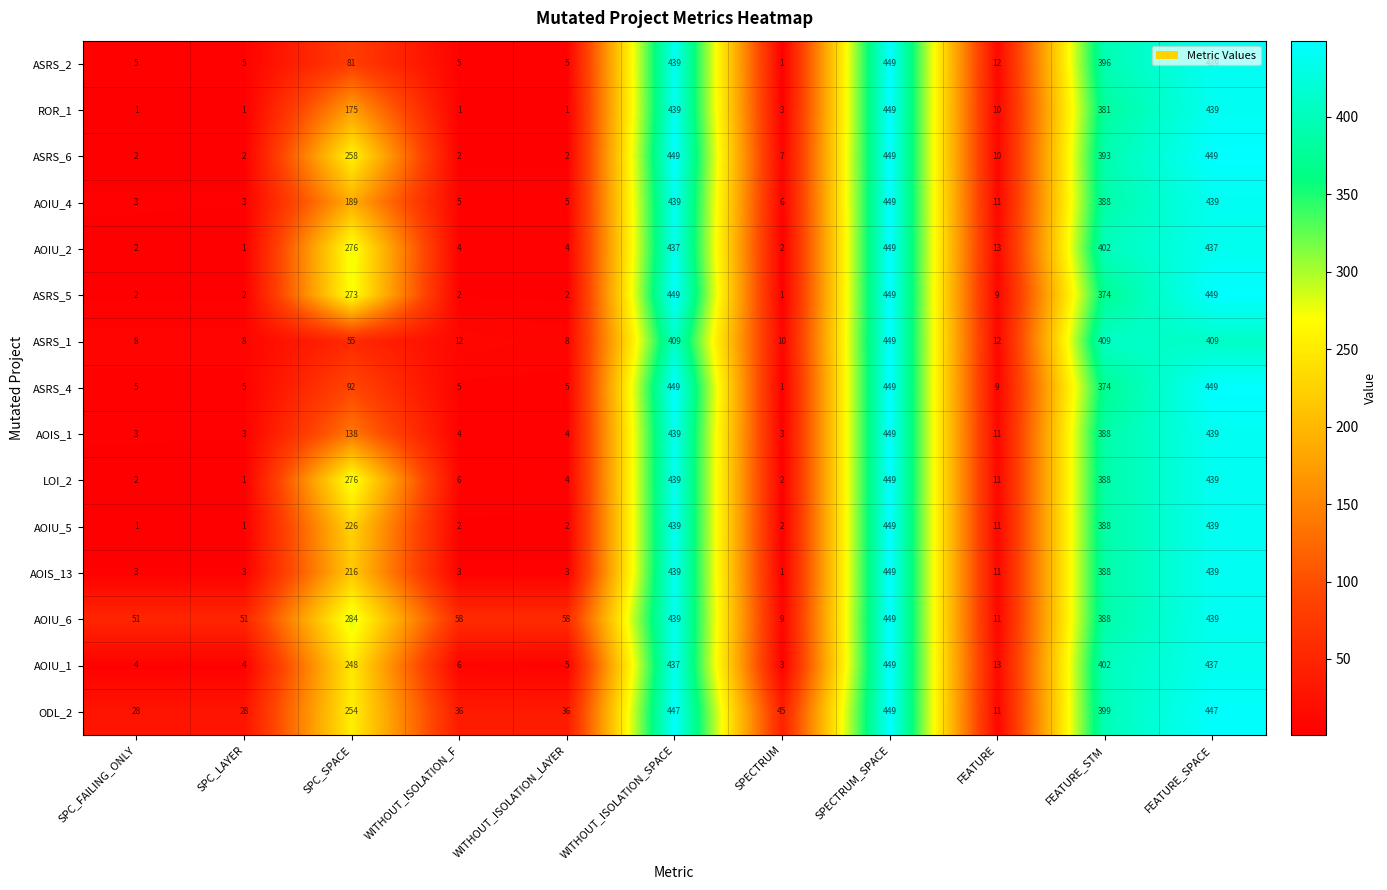

What is the highest value of the AOIU_2 series?

449